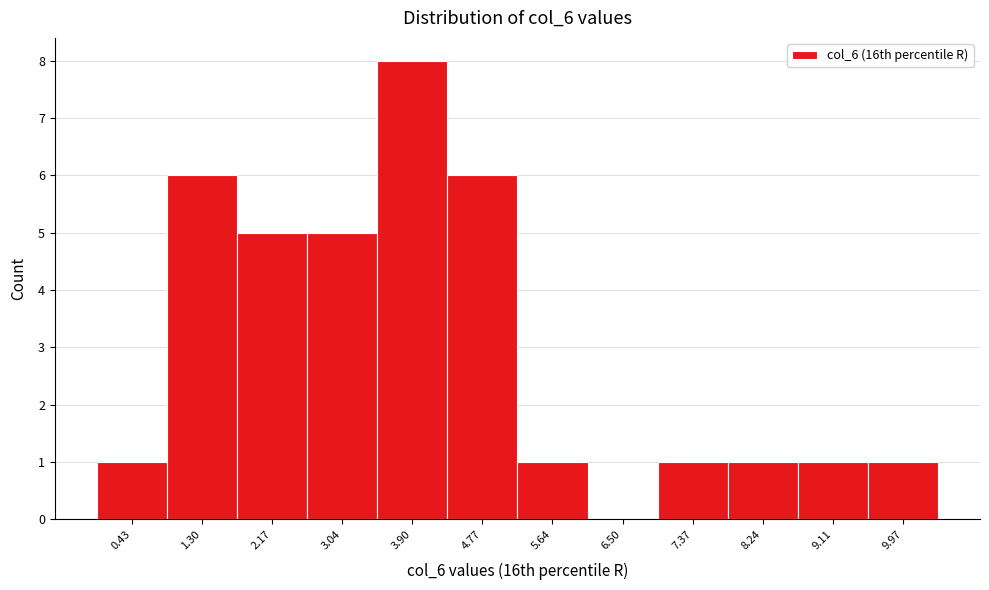

What is the height of the bar covering 4.3 to 5.2 on the x-axis? Neither the bar edges nor the heights are printed on the chart, so give them approximately, as read against the axes.

6